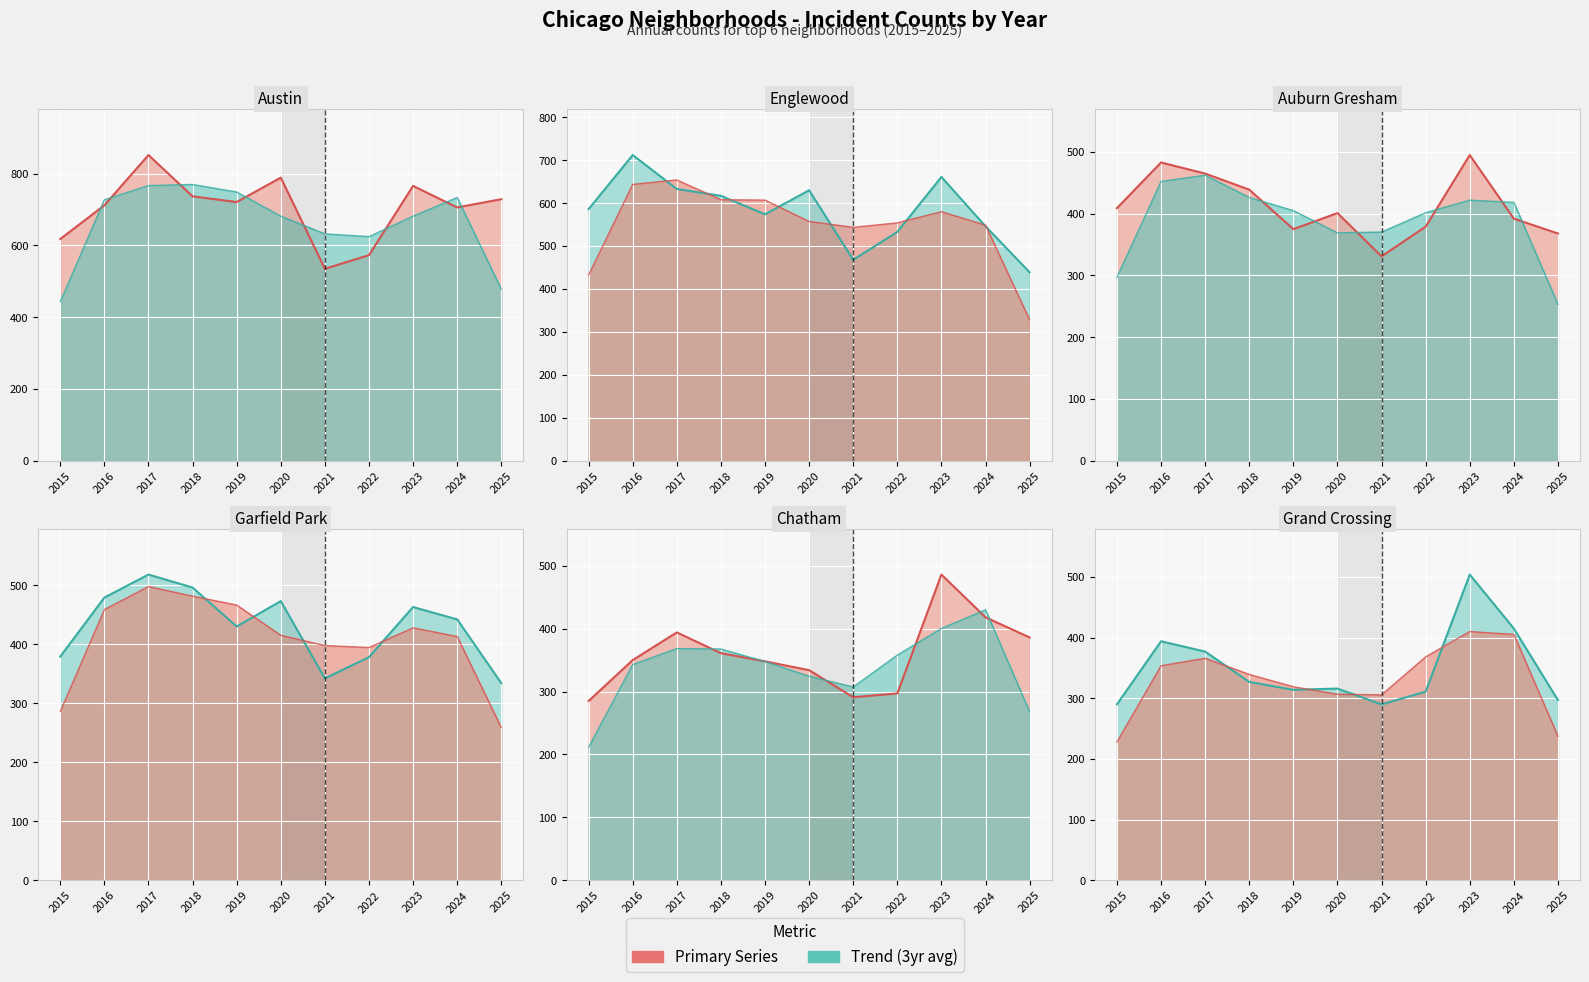

Which label corresponds to the smallest value in the chart?

2015